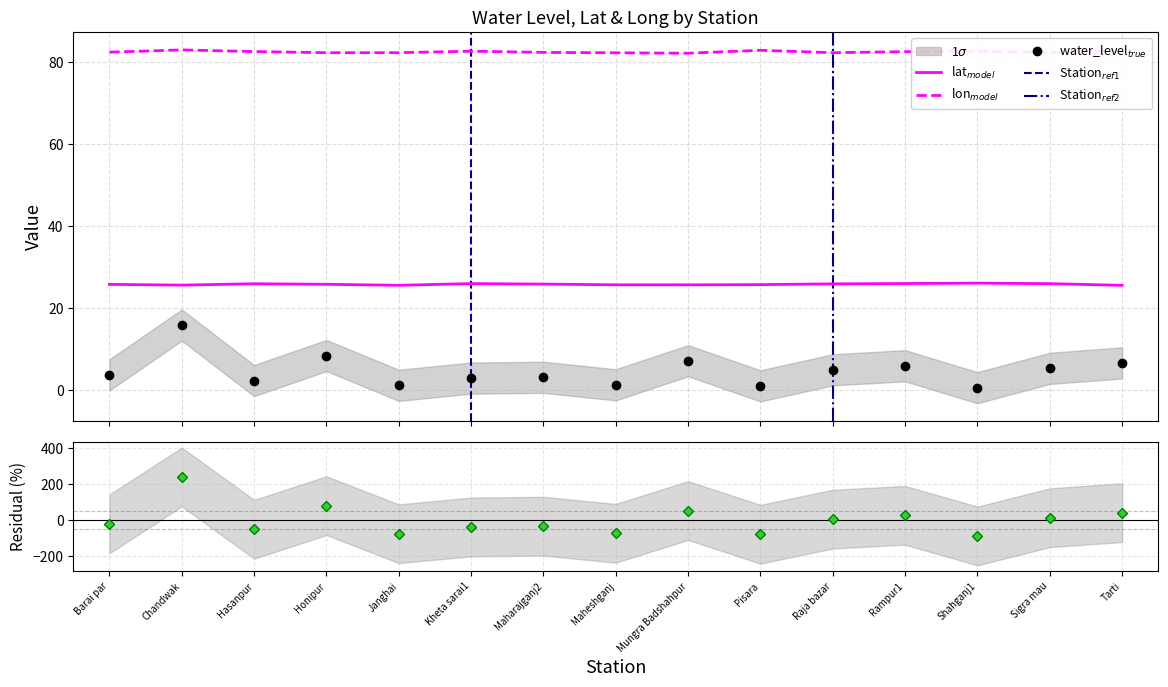

Where is lat nearest to the value 25?

Tarti